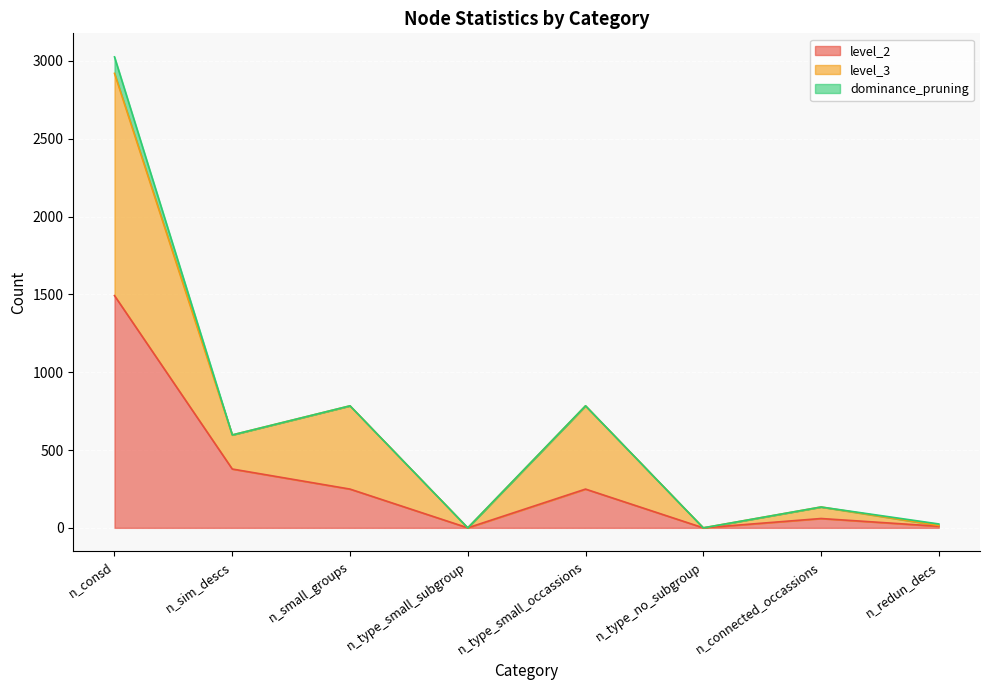

What is the label of the 4th point from the right?

n_type_small_occassions